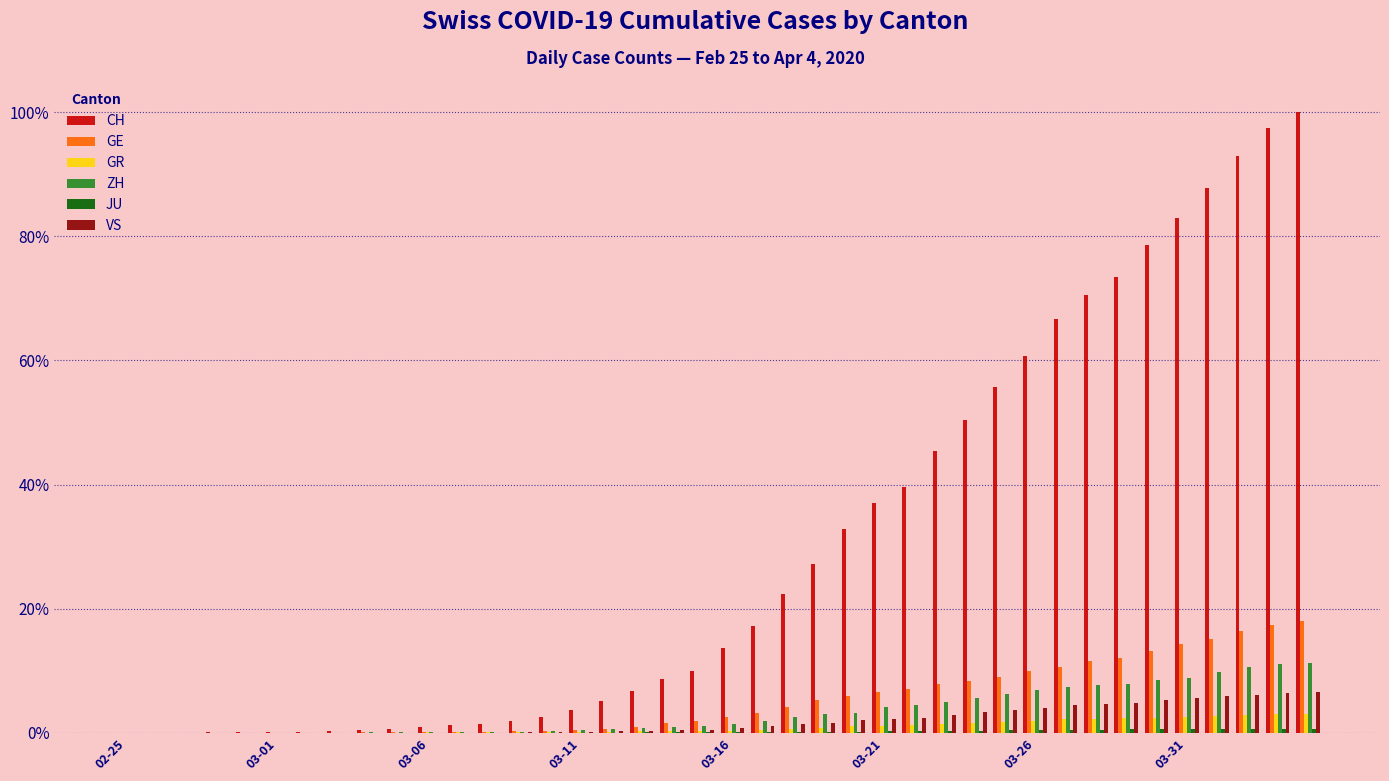

What is the maximum value shown in the chart?

100.0